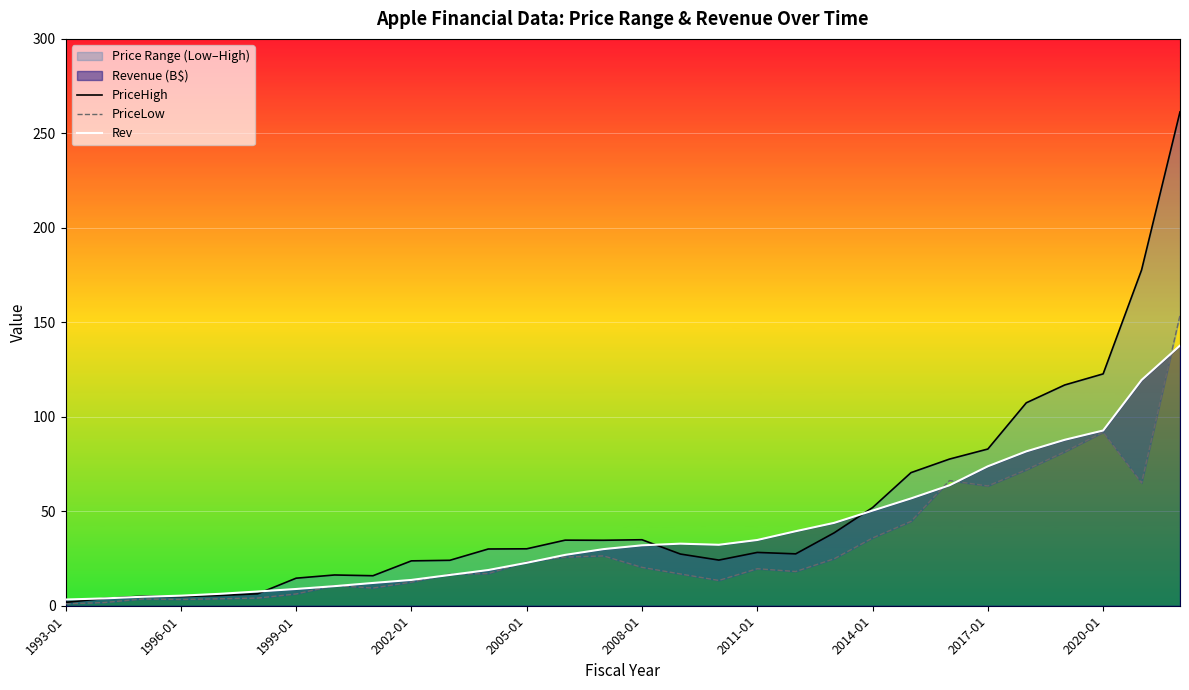

Read the PriceLow value at 10.

16.8